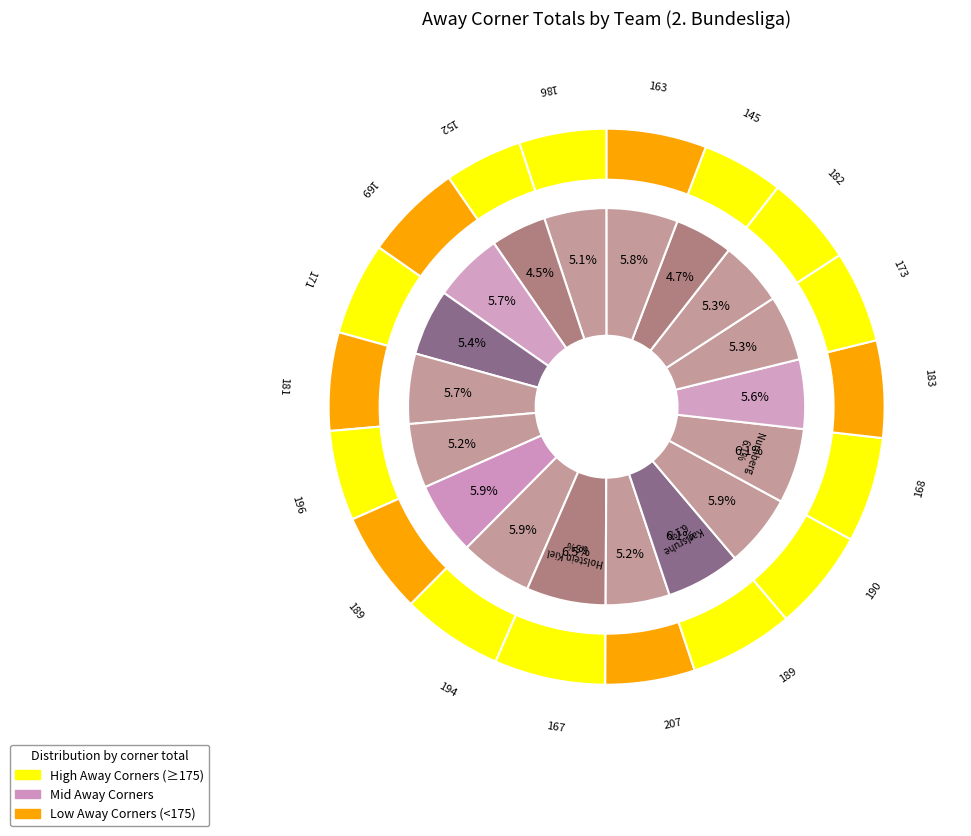

What is the largest slice in the pie chart?

Holstein Kiel